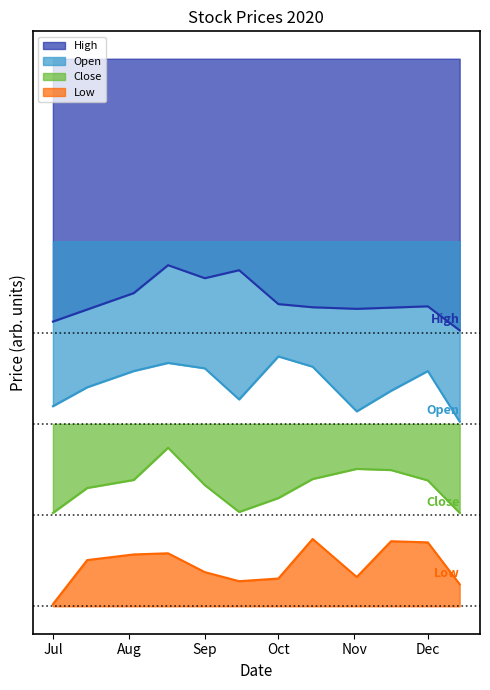

What is the greatest value displayed?

7.8